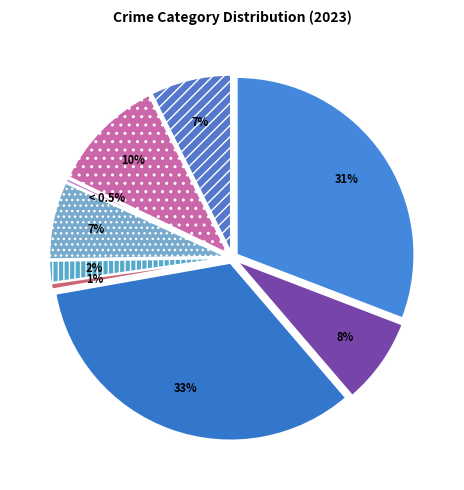

Combined, do Aggravated Assault and Robbery account for over 50%?

No